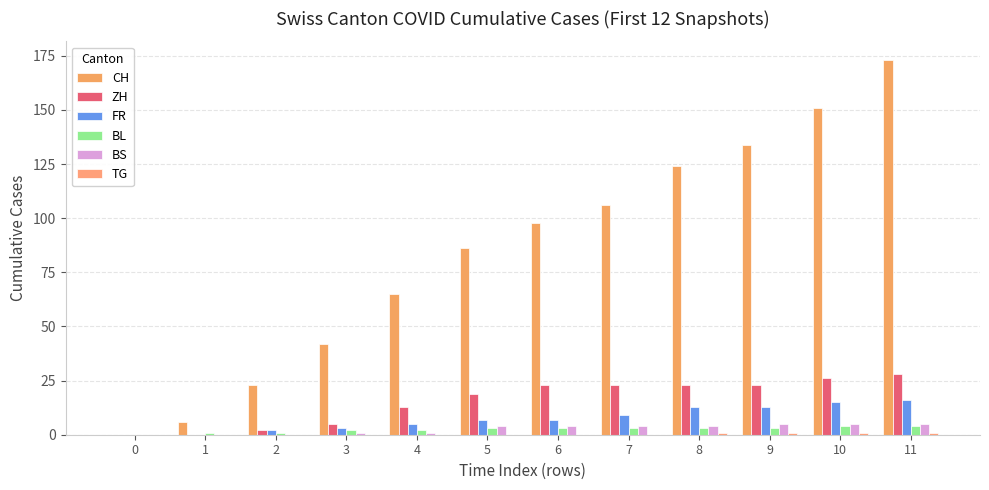

What is the spread (max minus min) of values at 6?

98